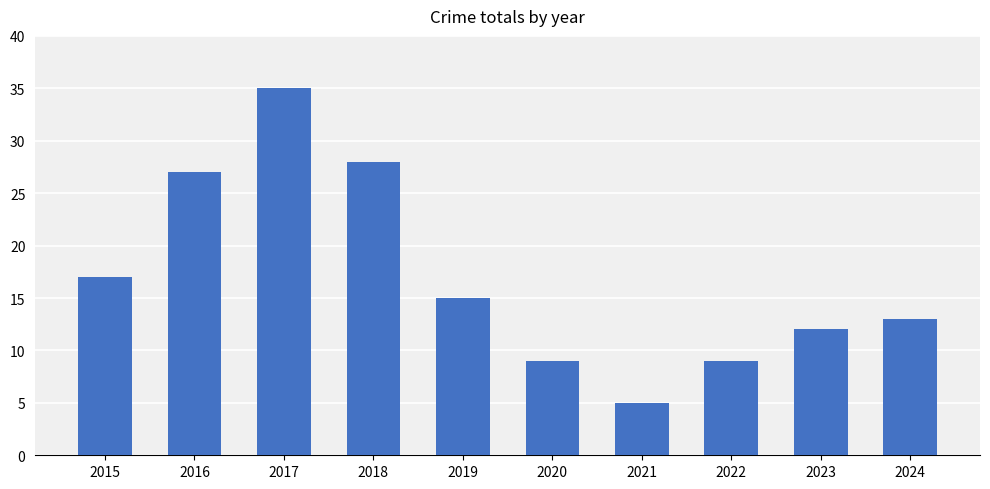

Where is the data nearest to the value 20?

2015